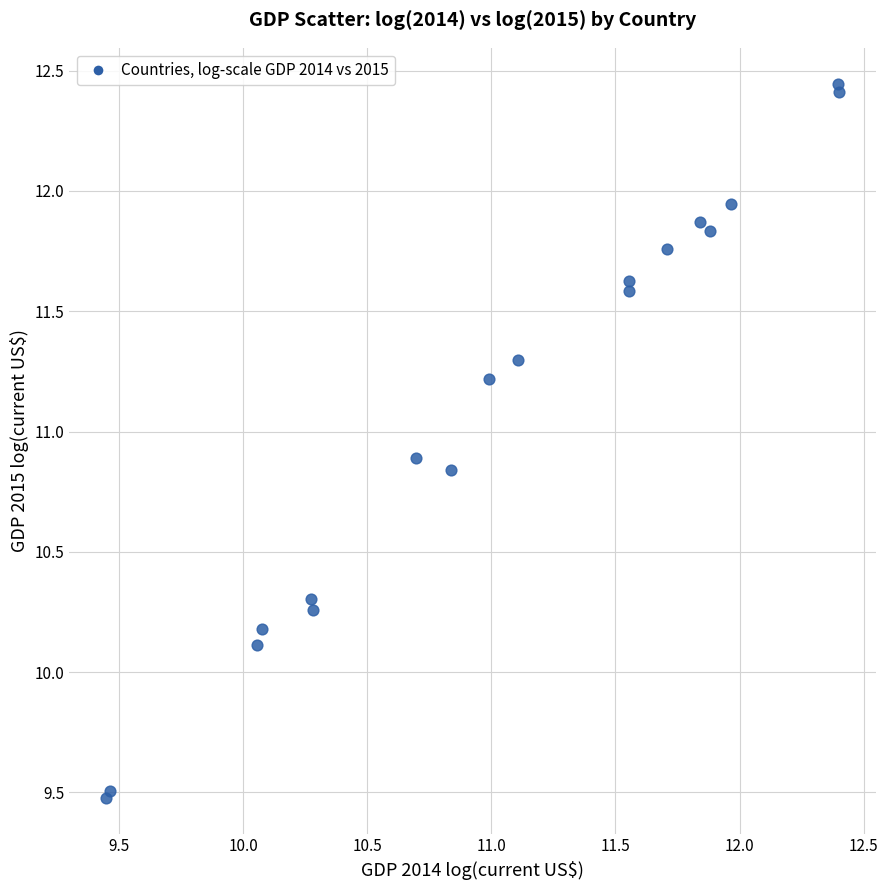

What Y value in the scatter plot is closest to 10?

10.1